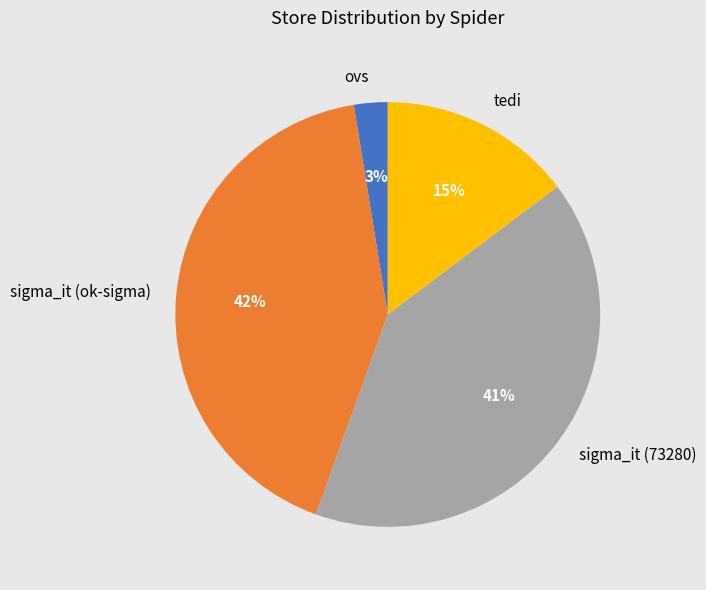

What is the ratio of the value at tedi to the value at sigma_it (ok-sigma)?

0.4